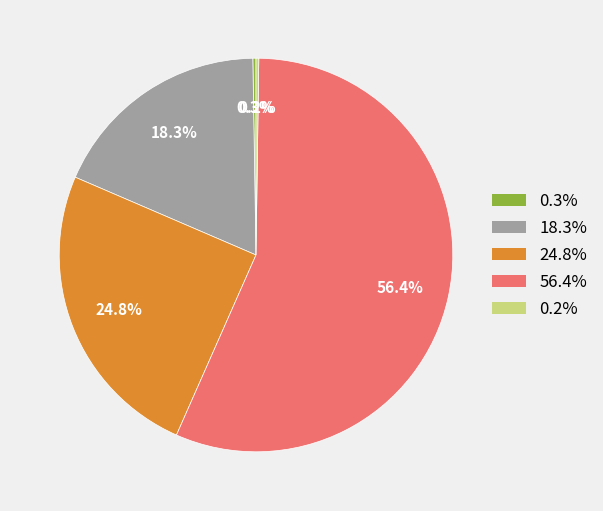

Does any single category account for the majority?

Yes